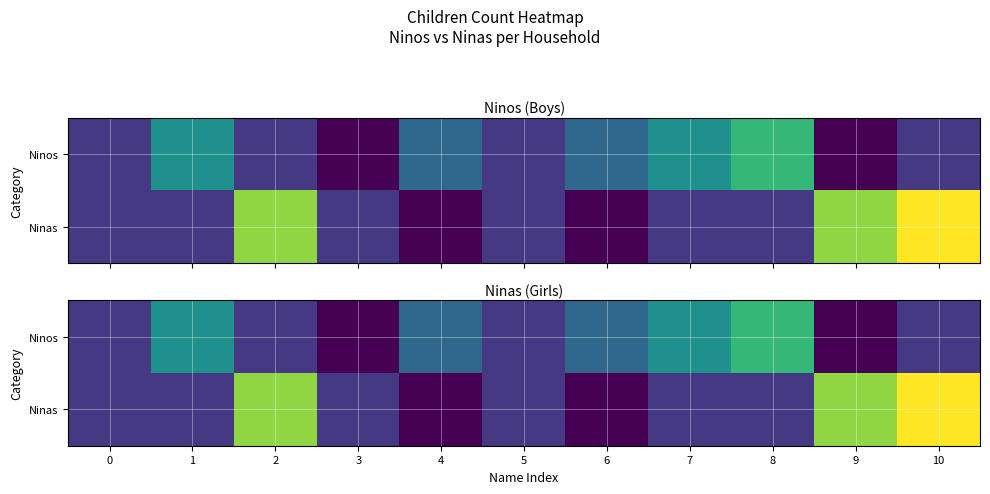

Which category has the lowest value in the Ninos series?

3